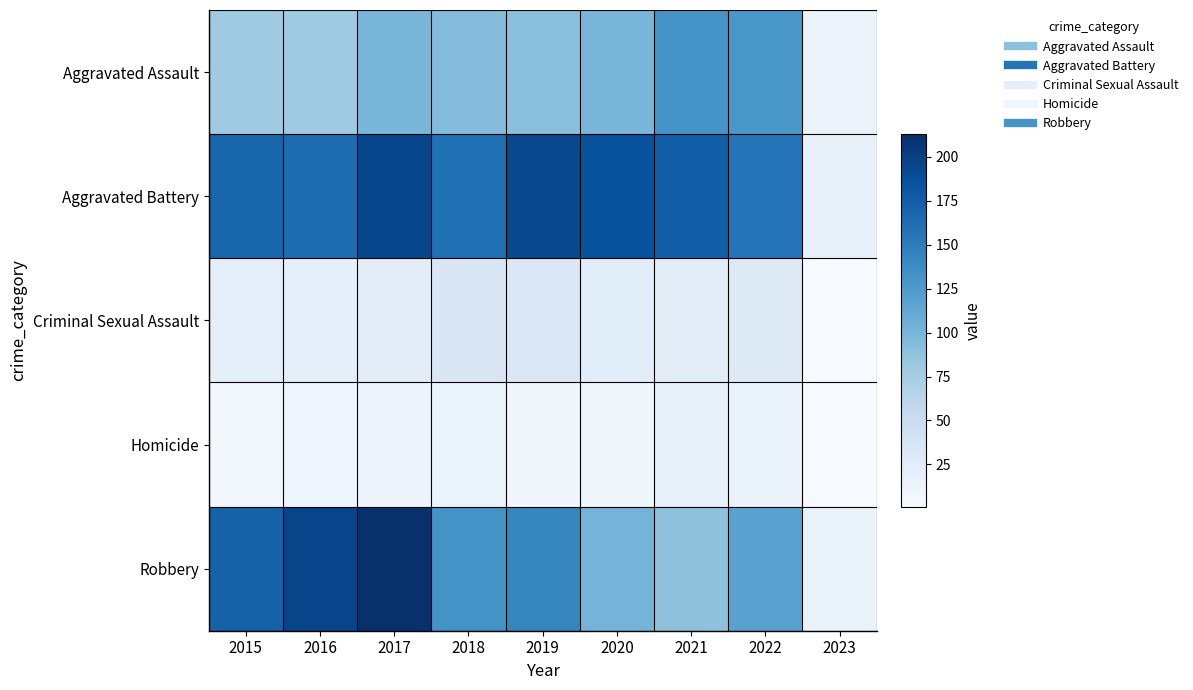

What is the spread (max minus min) of values at 2023?

15